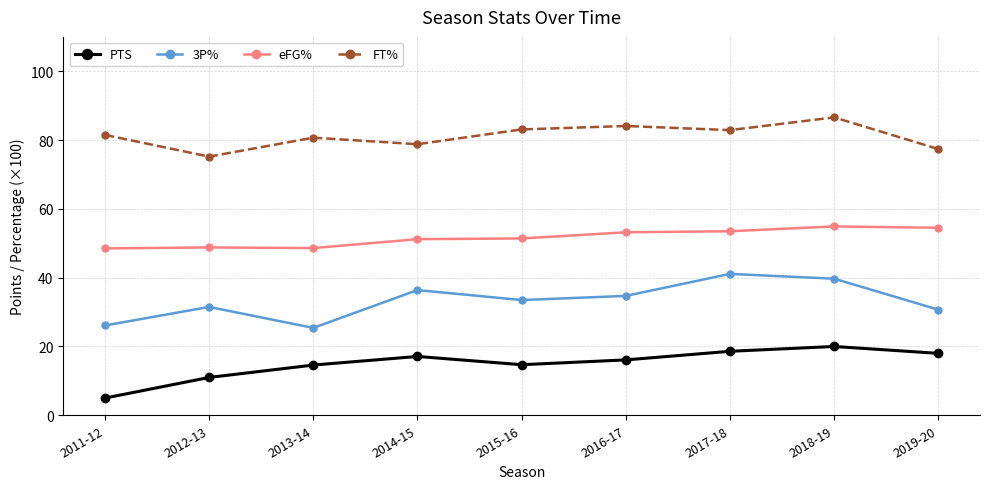

What is the difference between the highest and lowest values at 2011-12?

76.5